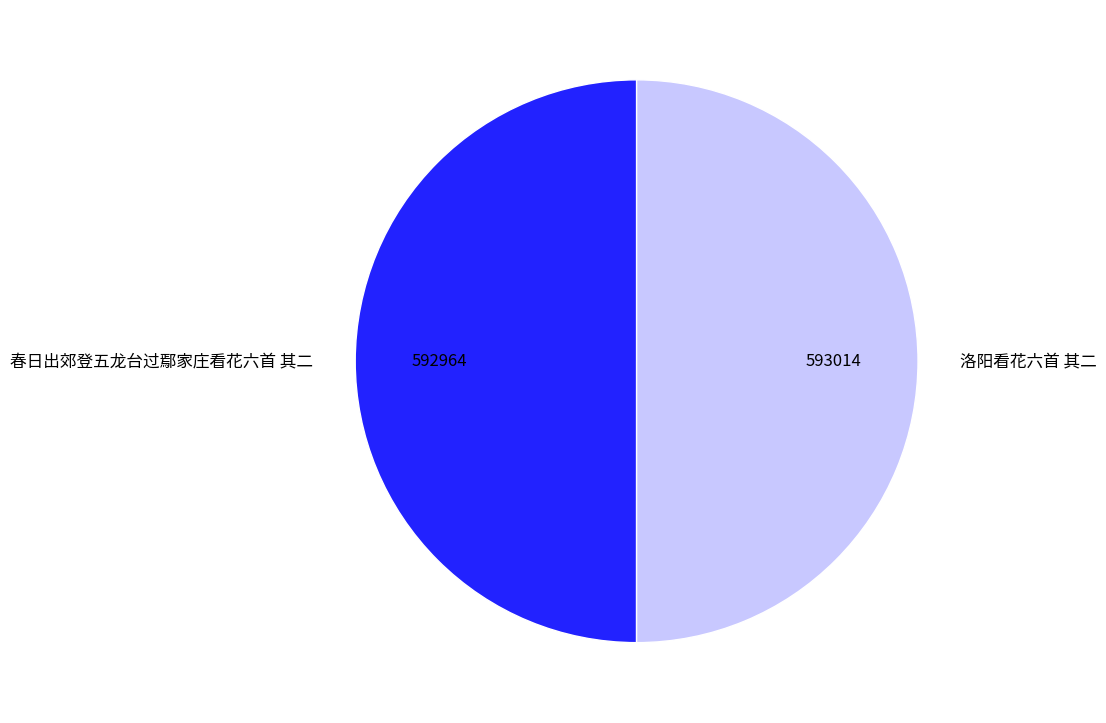

What is the ratio of the value at 春日出郊登五龙台过鄢家庄看花六首 其二 to the value at 洛阳看花六首 其二?

1.0